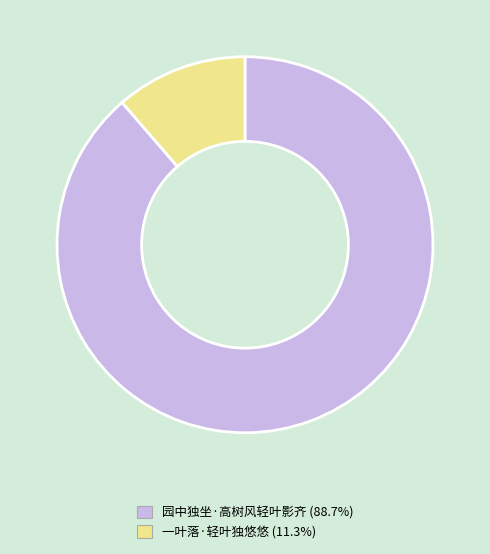

The 一叶落·轻叶独悠悠 slice represents 25% of the pie. True or false?

False